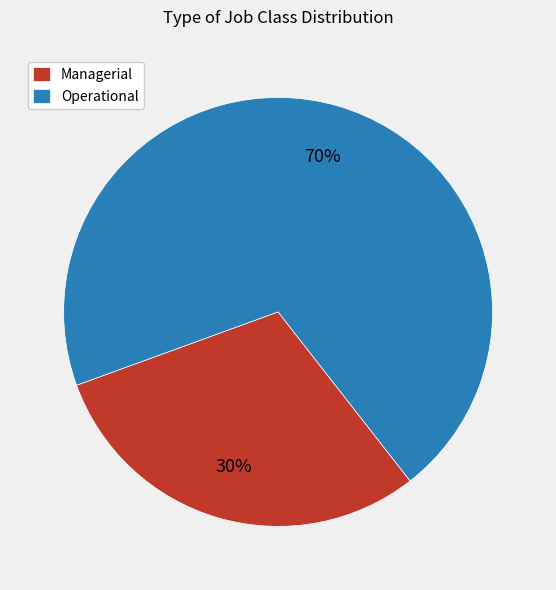

What is the ratio of the value at Managerial to the value at Operational?

0.4